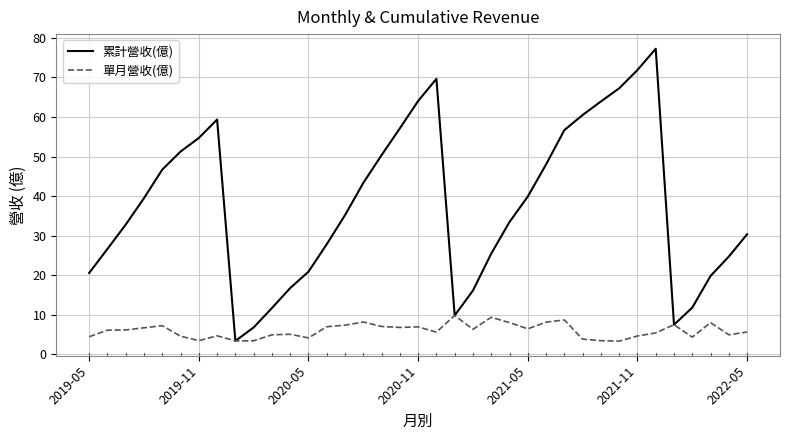

Which series has the largest total across all categories?

累計營收(億)